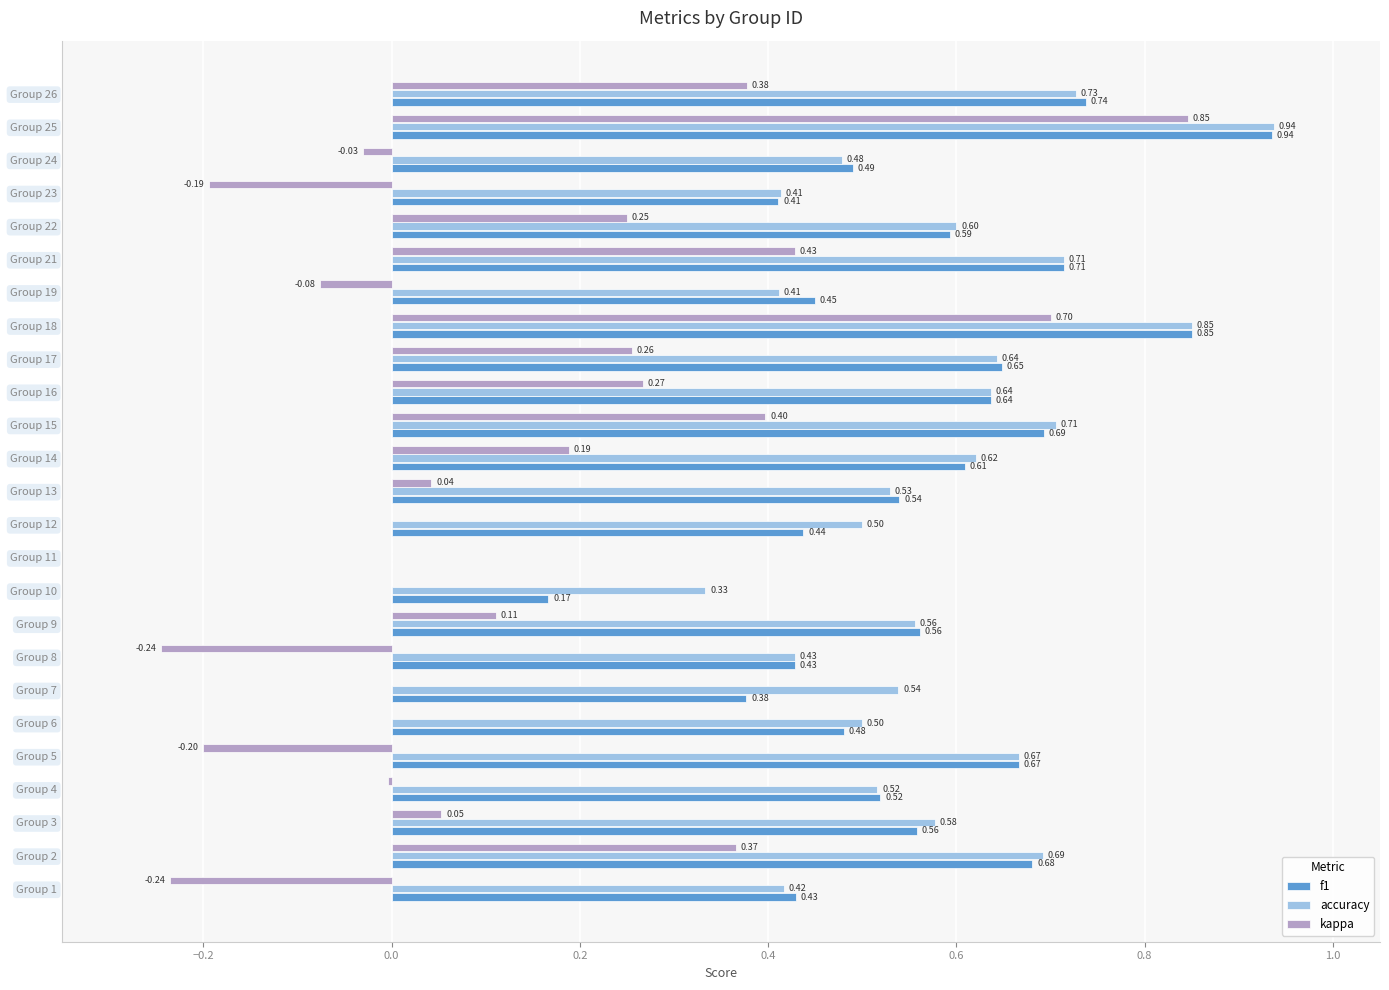

Which series changed the most between Group 4 and Group 24?

accuracy